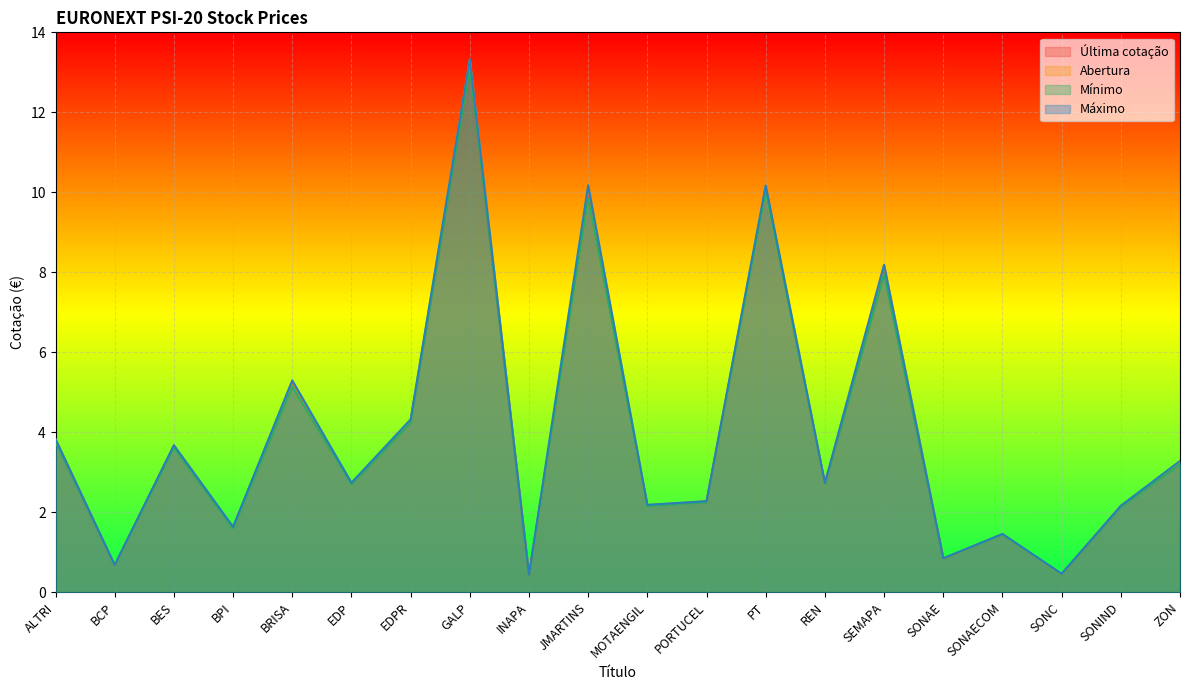

How many lines are shown in the chart?

4